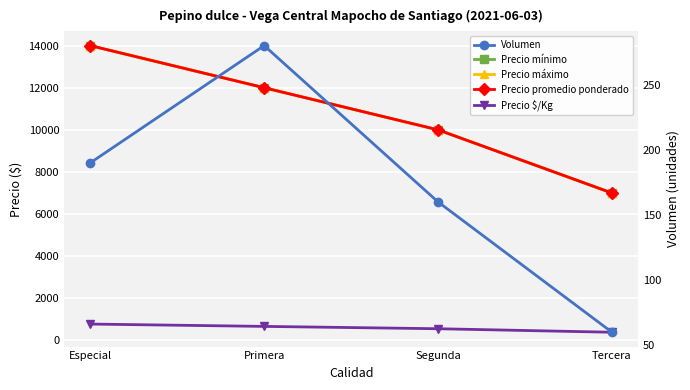

Which has a higher value, Primera or Segunda?

Primera